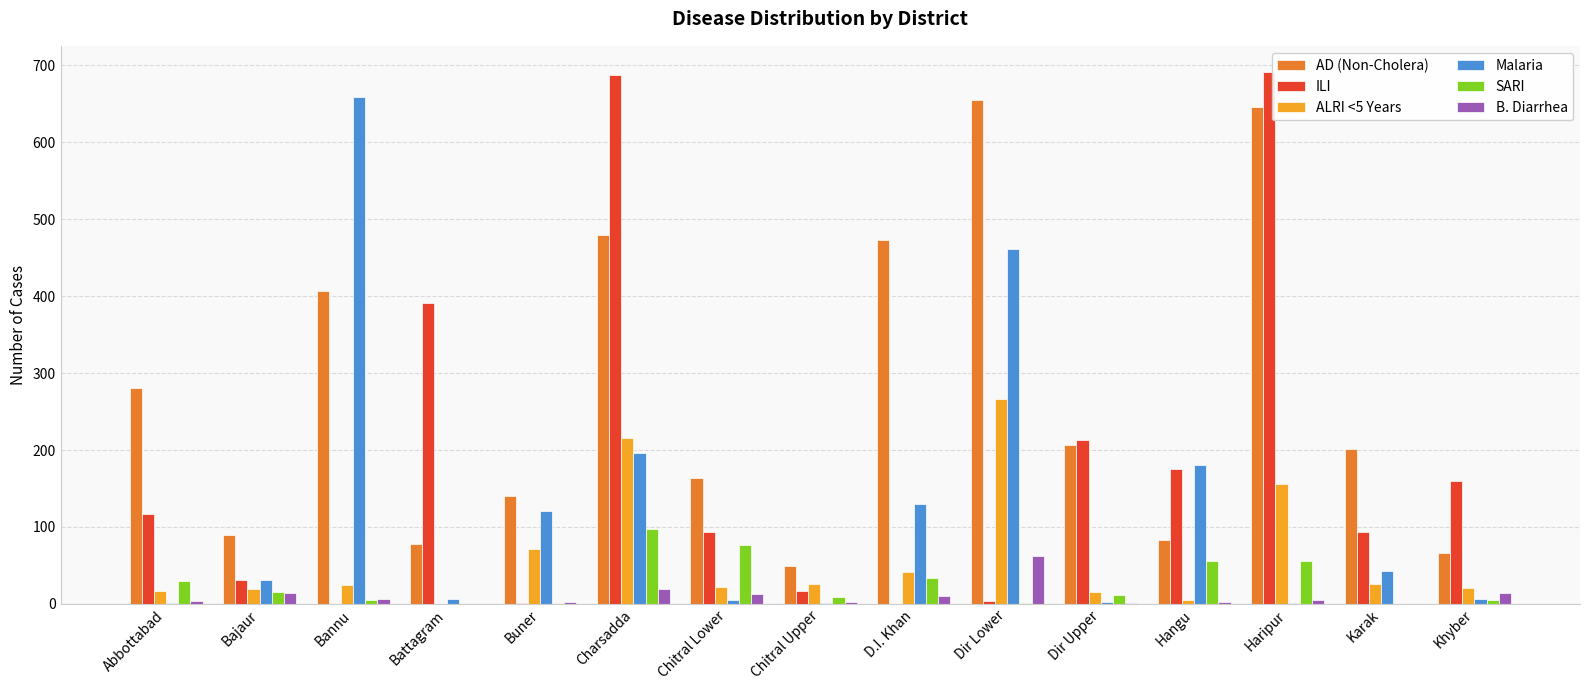

What is the maximum value shown in the chart?

691